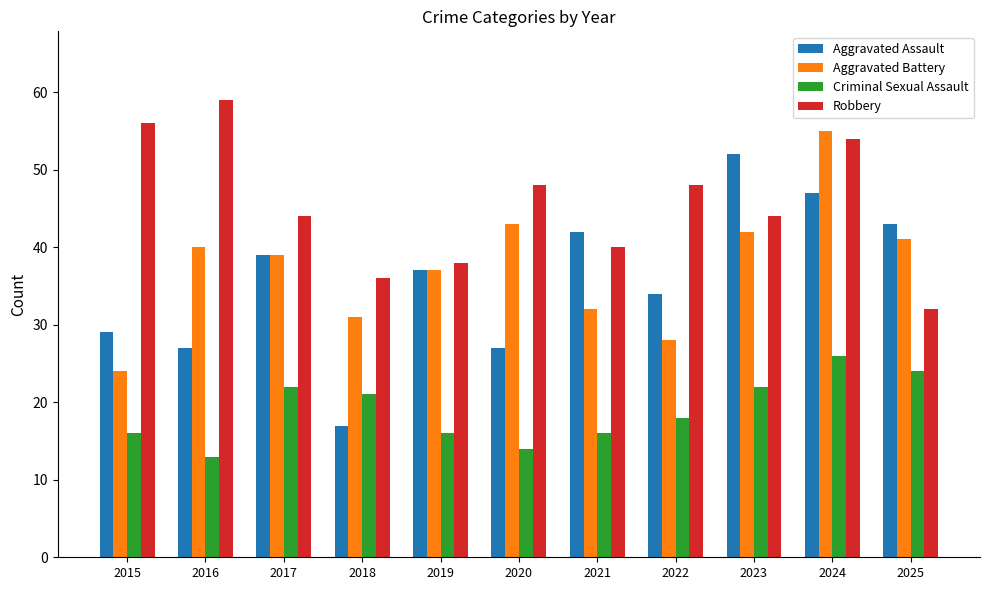

How many bars are there in total?

44